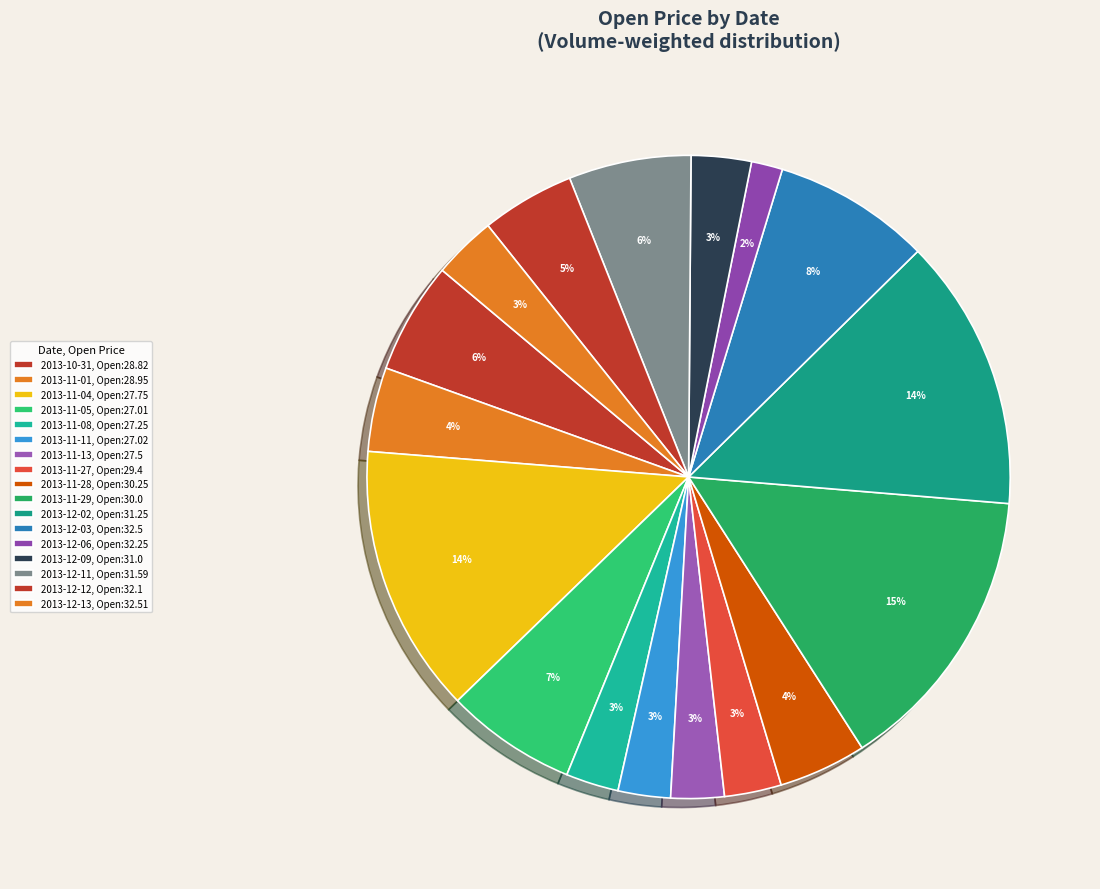

Is it true that 2013-12-02 is 19% of the pie?

False